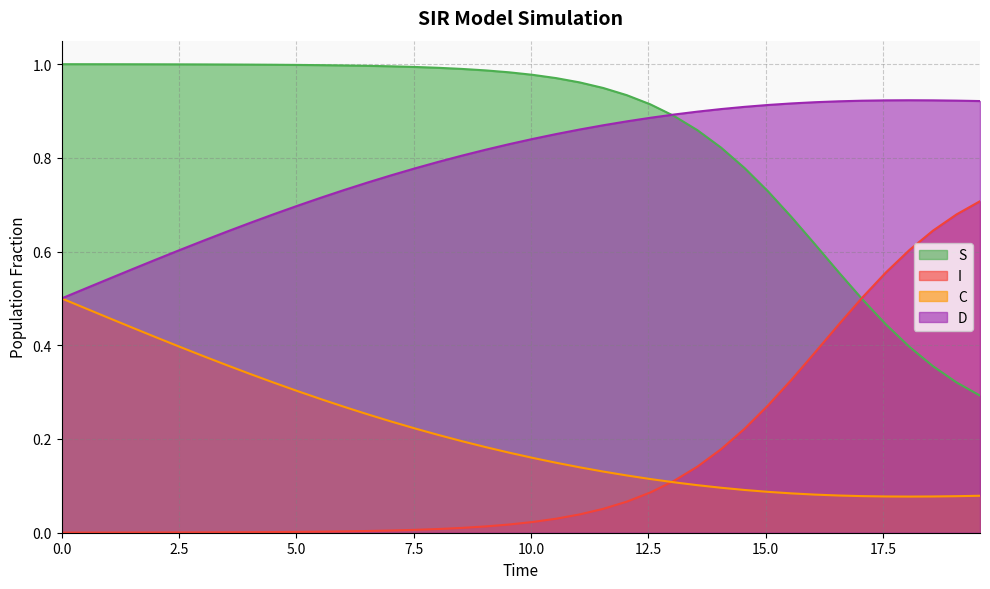

True or false: I and D intersect in this chart.

False